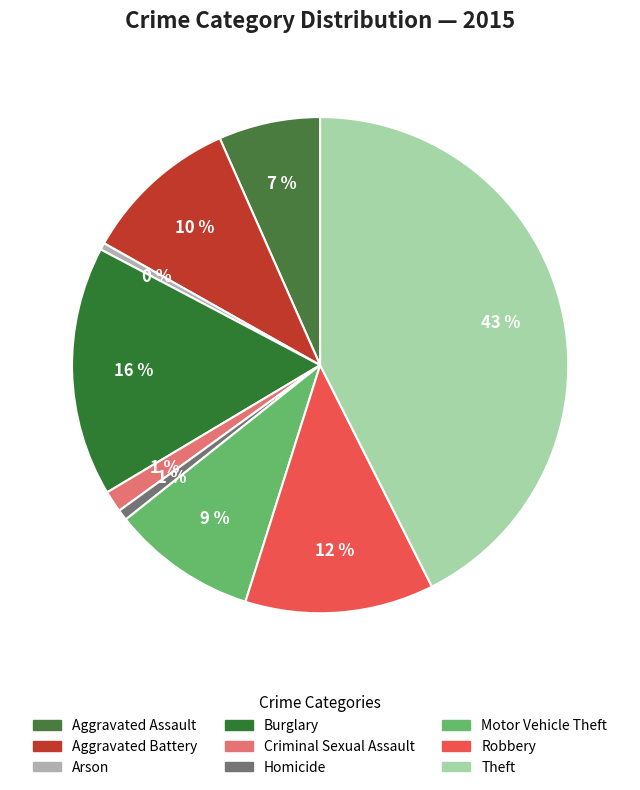

To the nearest percent, what is the combined percentage of Aggravated Assault and Criminal Sexual Assault?

8%